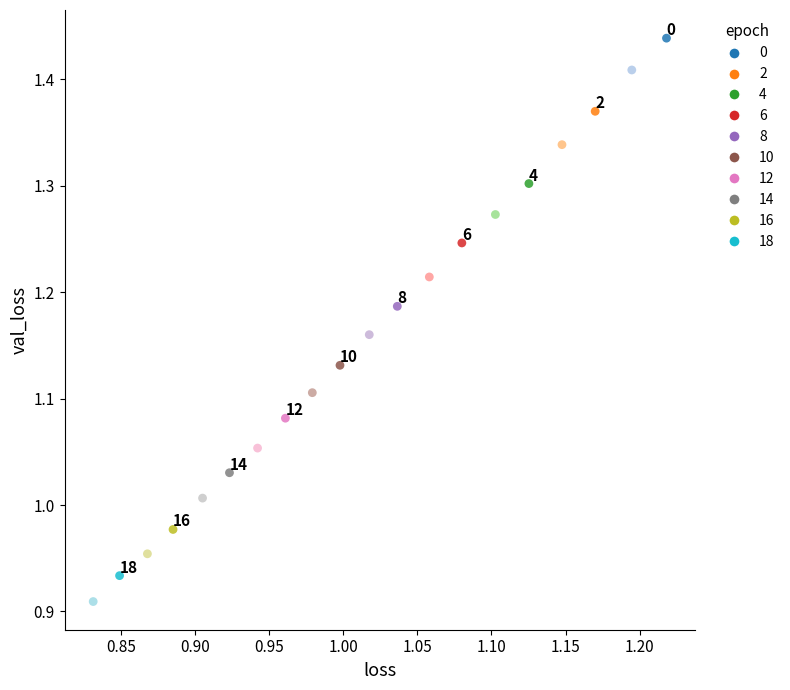

What is the range of Y values (max minus min)?

0.5